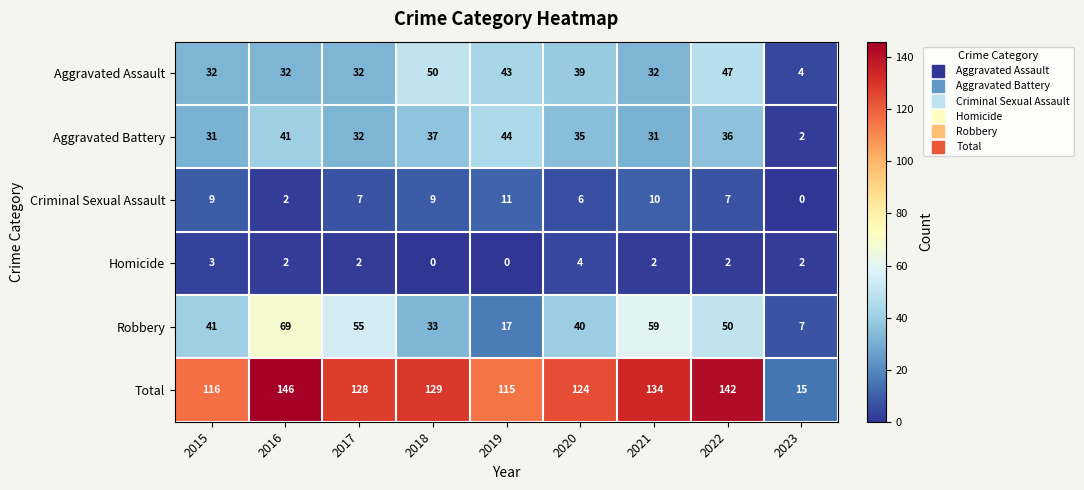

At which category does the chart reach its peak across all series?

2016